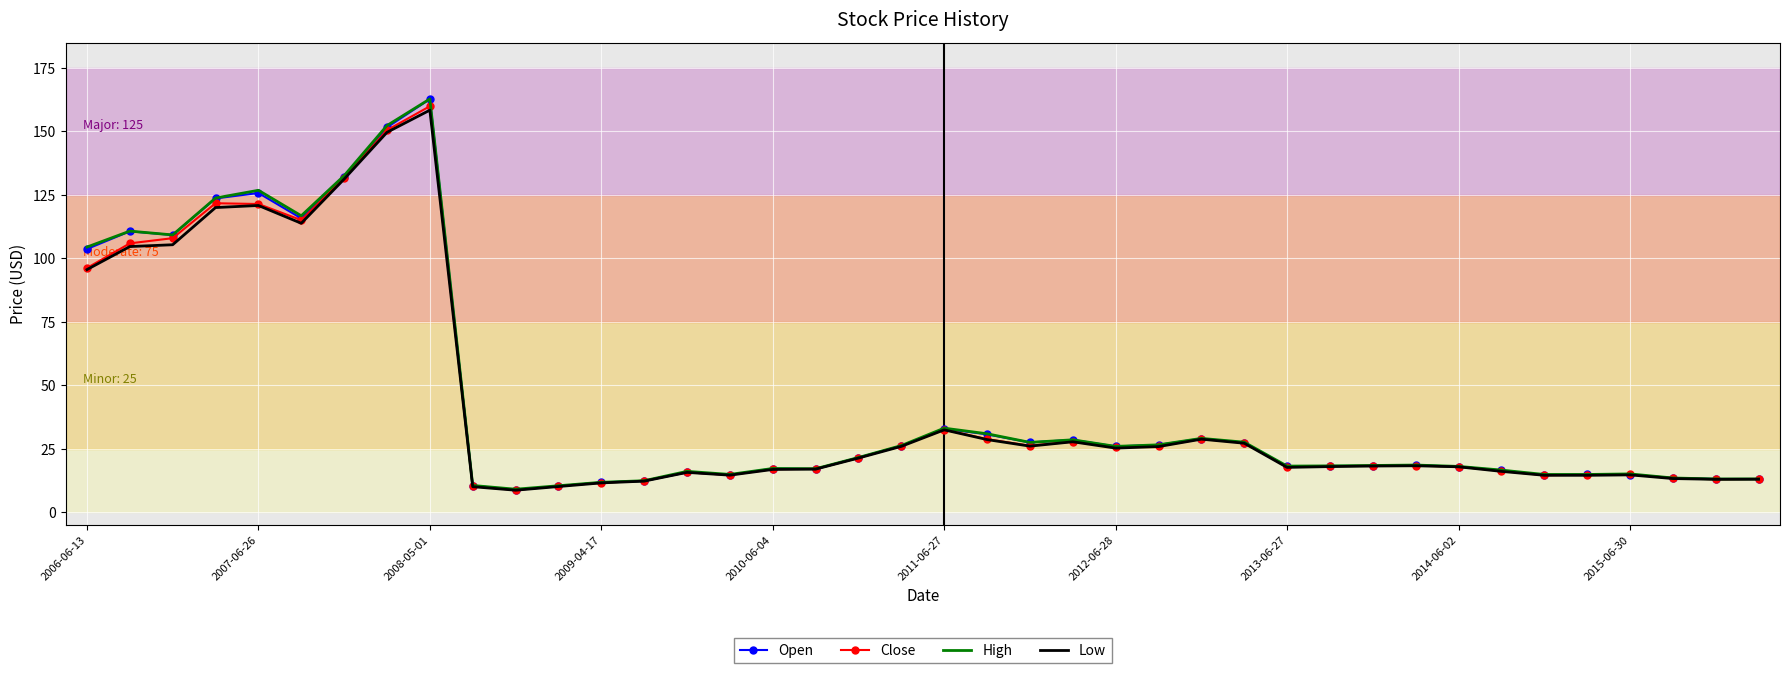

What is the maximum value for Low?

158.4